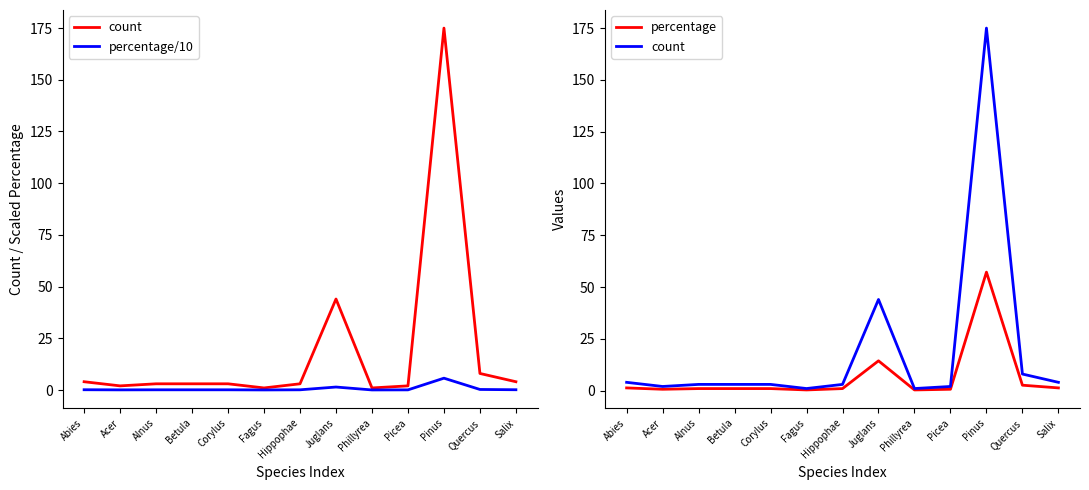

At which category is the sum across all series the highest?

Pinus